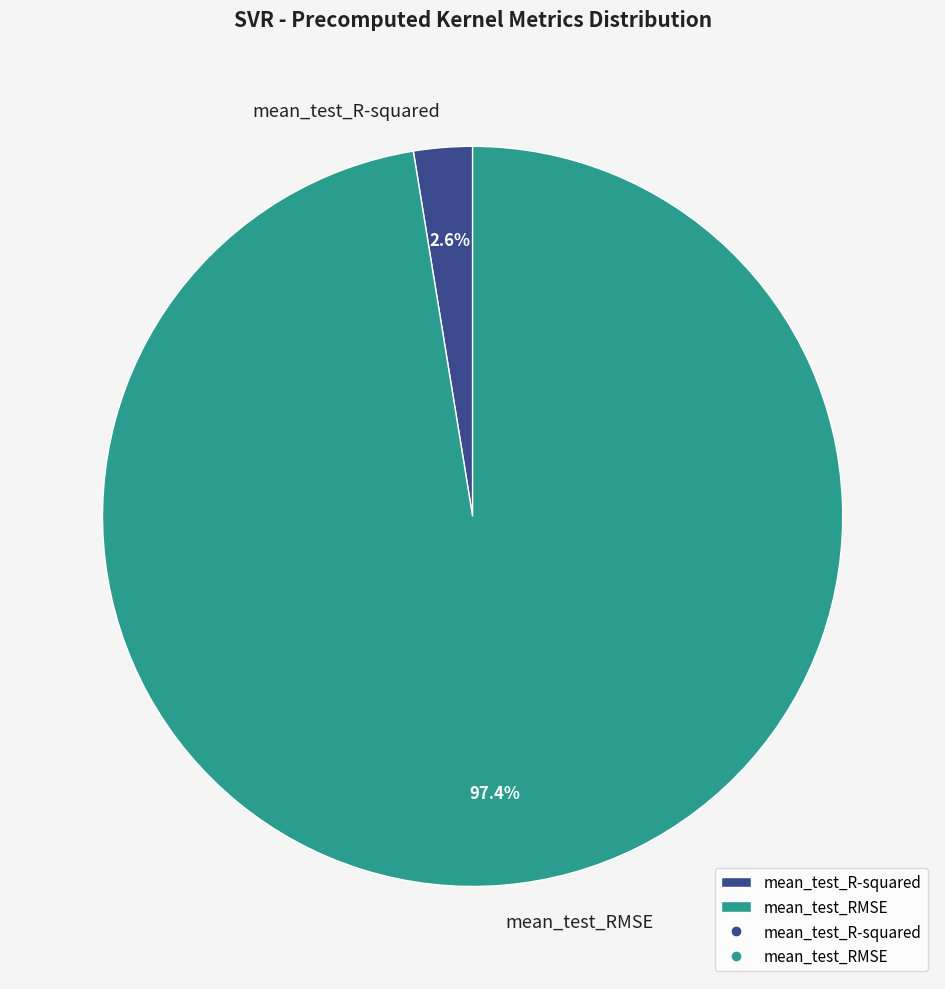

Count the number of slices in the pie.

2